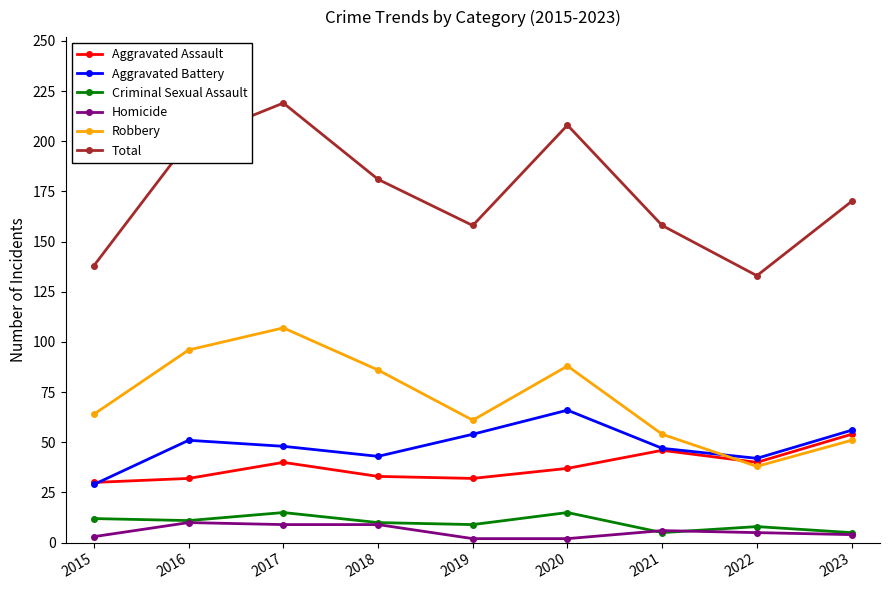

What is the highest value of the Aggravated Assault series?

54